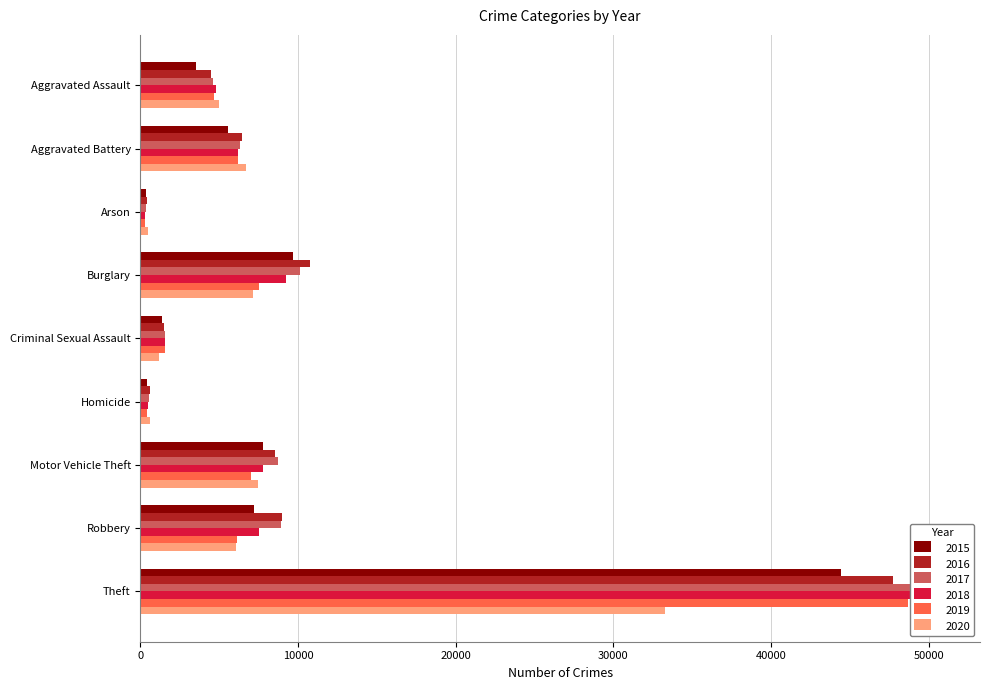

What position from the left is Burglary?

4